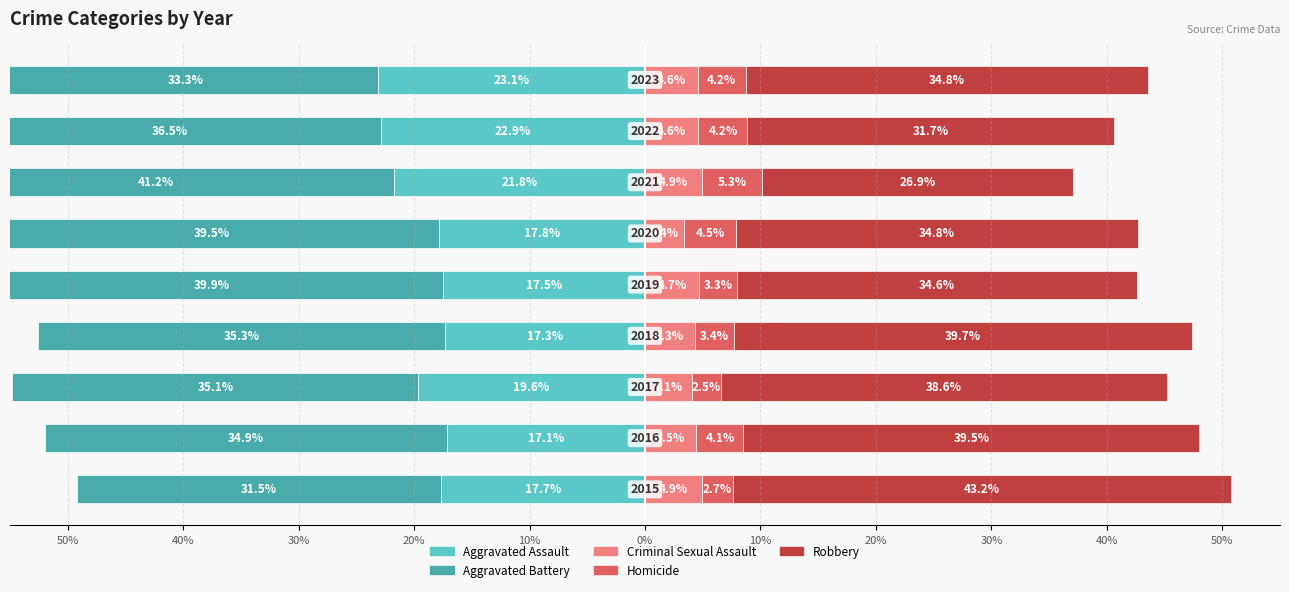

What is the difference between the Aggravated Battery values at 10% and 30%?

4.8